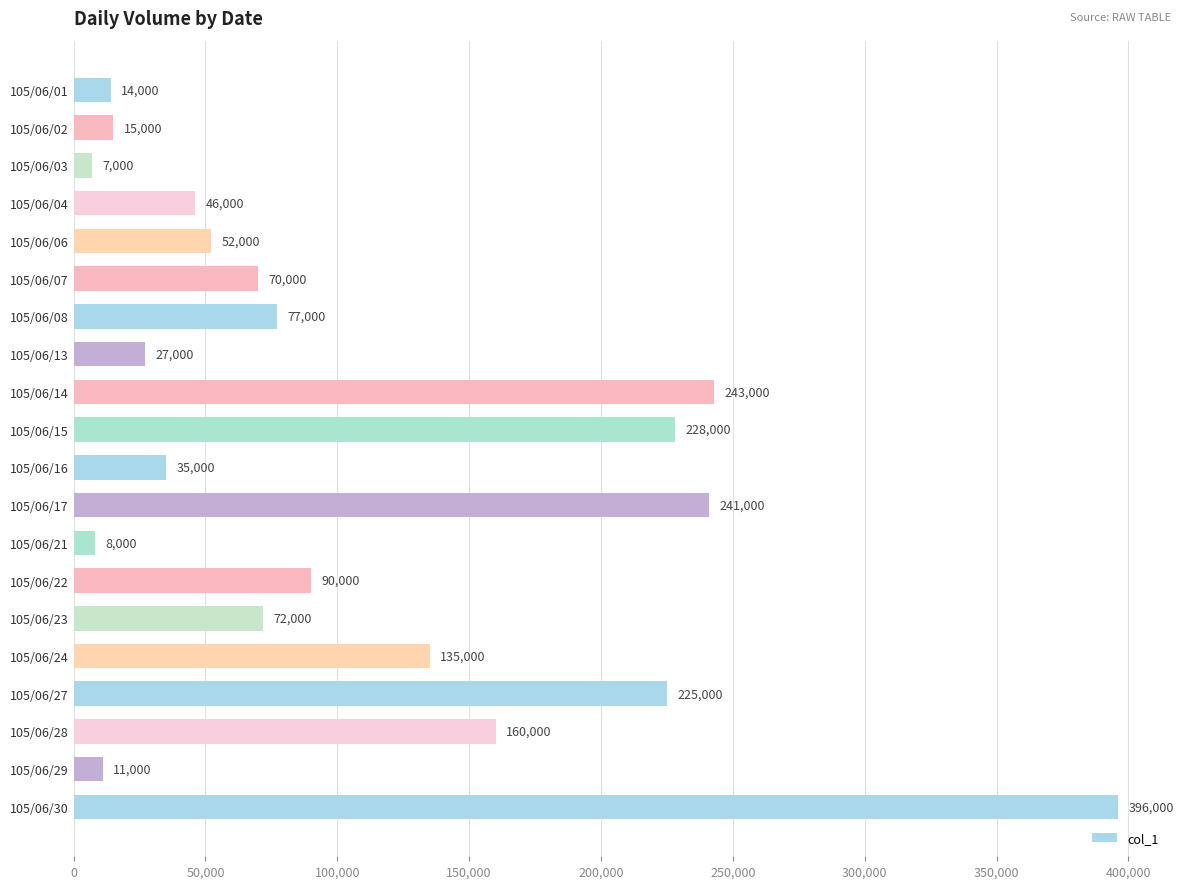

Rank the categories by value from lowest to highest.

105/06/03, 105/06/21, 105/06/29, 105/06/01, 105/06/02, 105/06/13, 105/06/16, 105/06/04, 105/06/06, 105/06/07, 105/06/23, 105/06/08, 105/06/22, 105/06/24, 105/06/28, 105/06/27, 105/06/15, 105/06/17, 105/06/14, 105/06/30